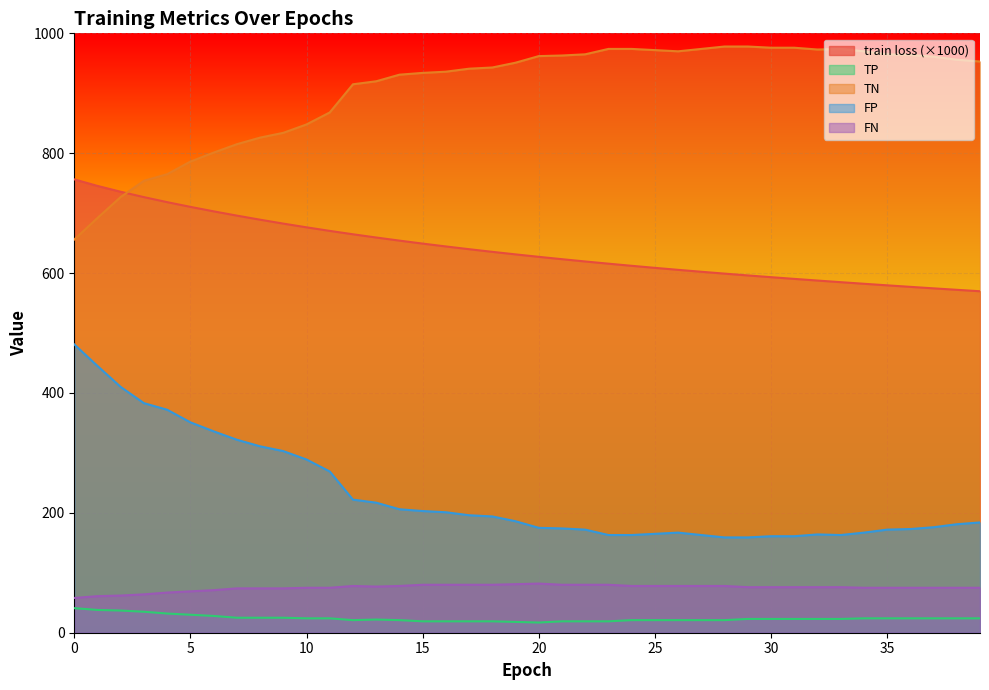

At how many categories does at least one series exceed 626?

40